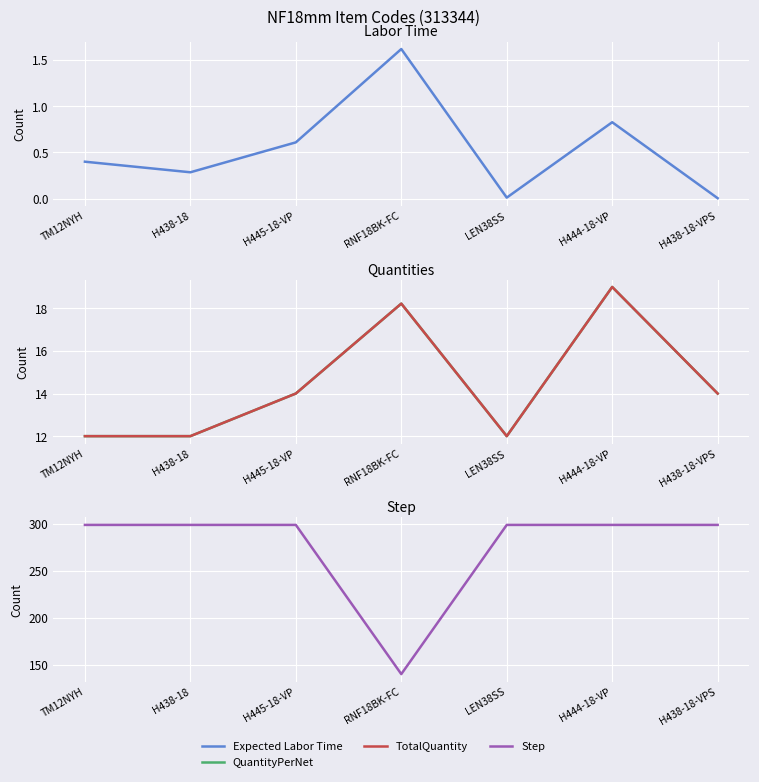

What is the average value of the Expected Labor Time series?

0.5